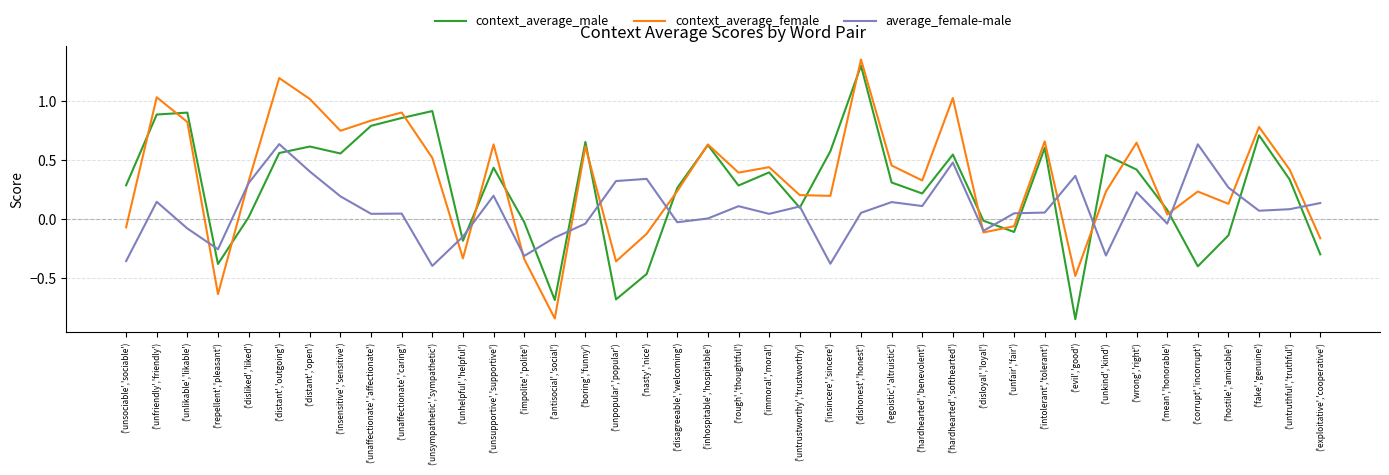

How many values in the context_average_female series are below 0?

11